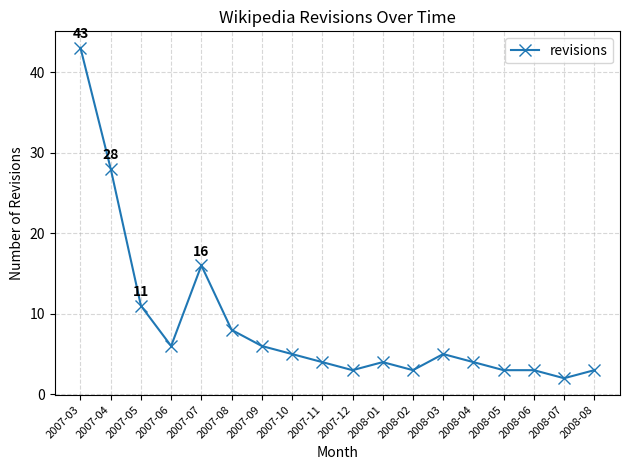

Where is the first local maximum?

2007-07